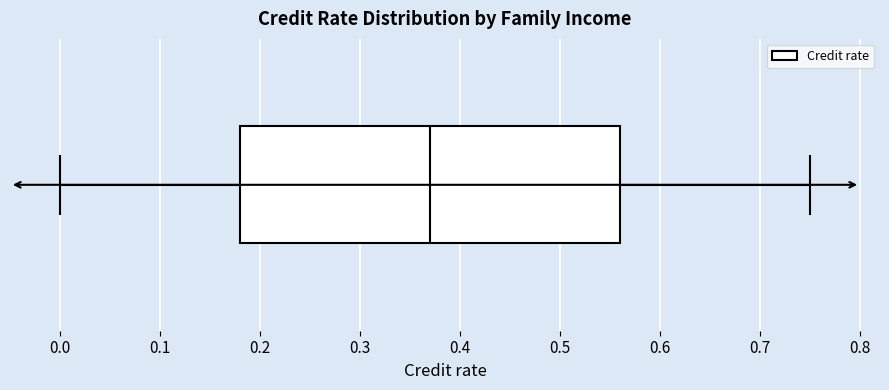

Where does the median line of the box sit on the x-axis? The values are not printed on the chart, so give them approximately, as read against the axis.

0.37